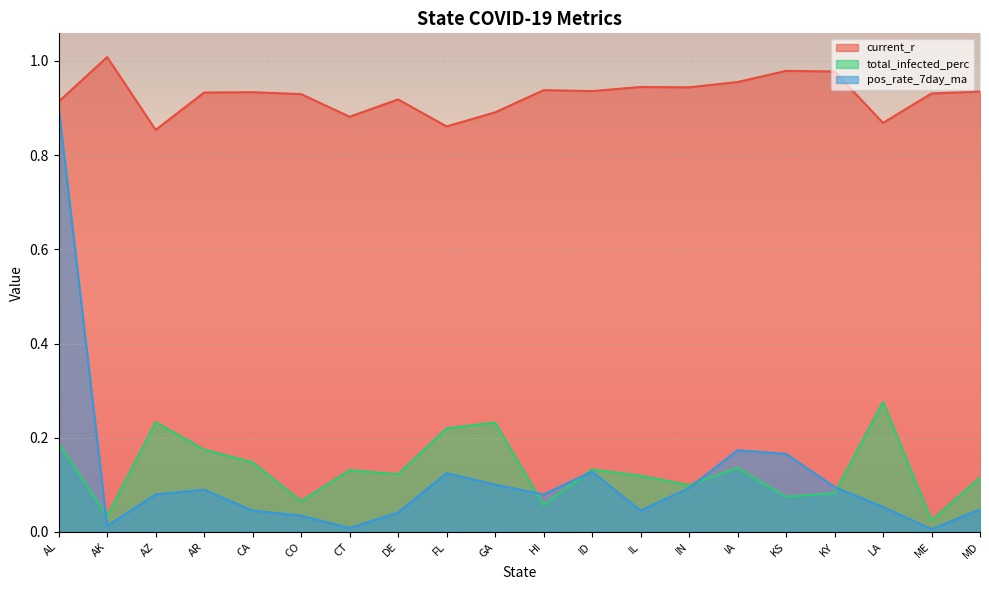

At how many categories does at least one series exceed 0?

20